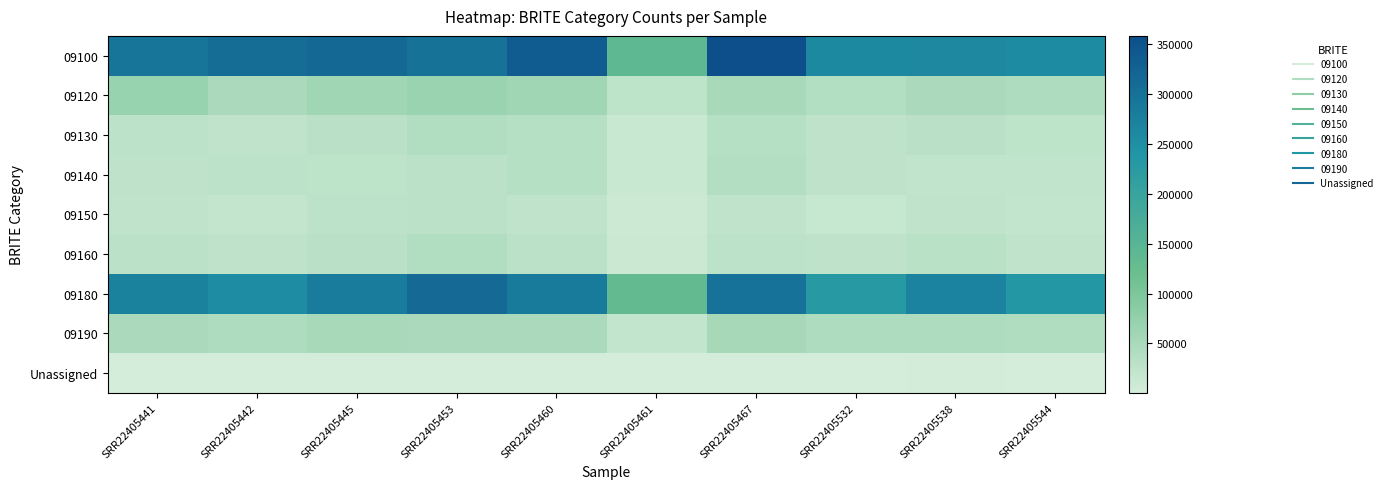

Which series changed the most between SRR22405442 and SRR22405467?

09100